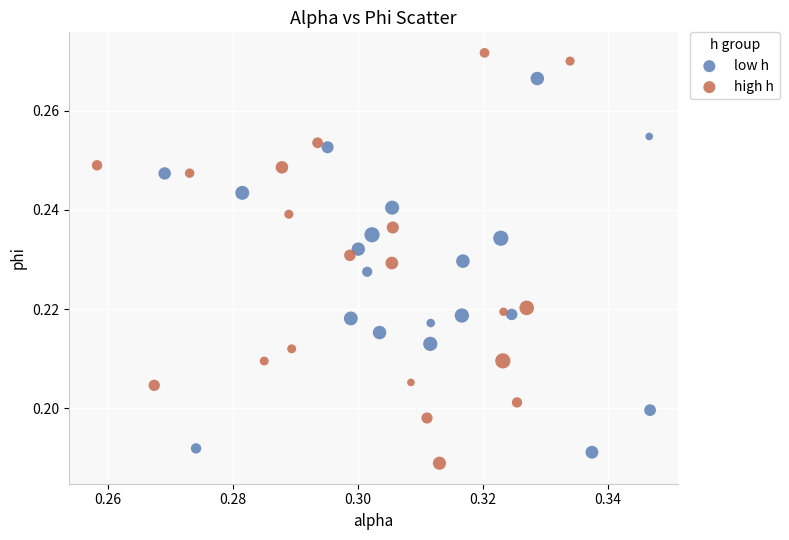

Which series contains the highest Y value?

high h